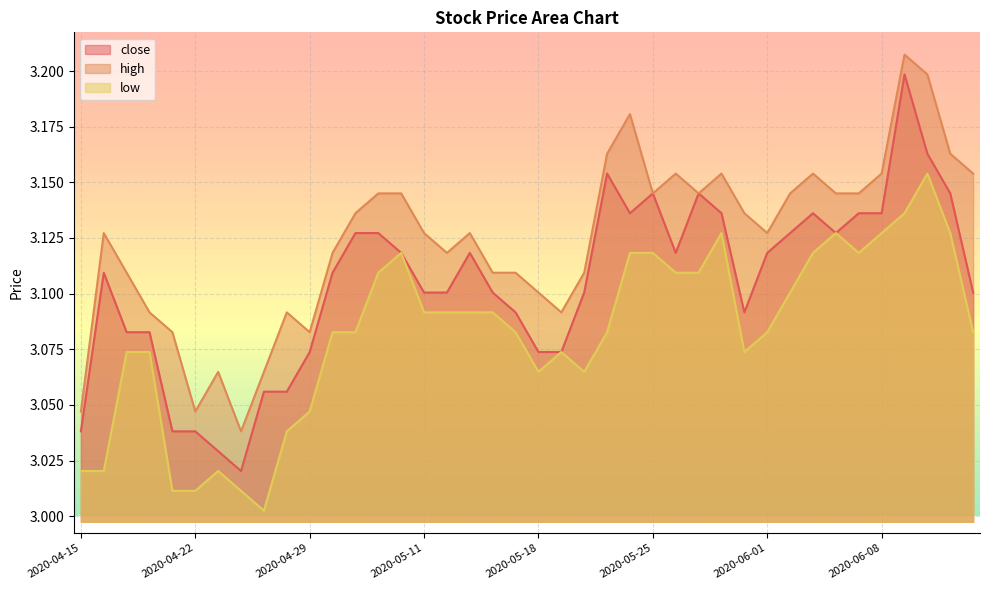

The value of high at 2020-05-19 is 3.1. True or false?

True